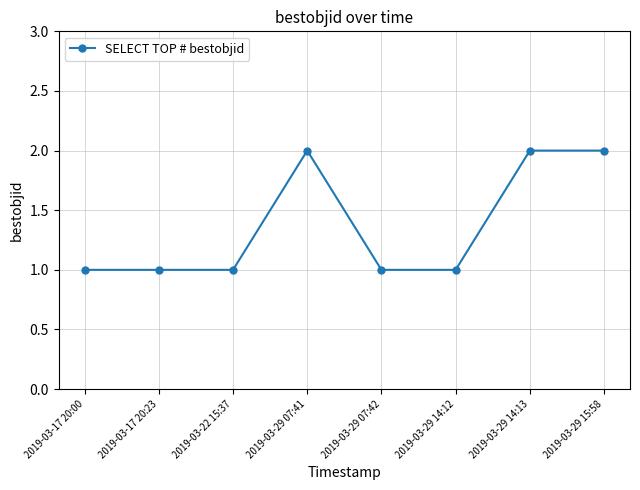

True or false: there are more than 0 points higher than both neighbors.

True